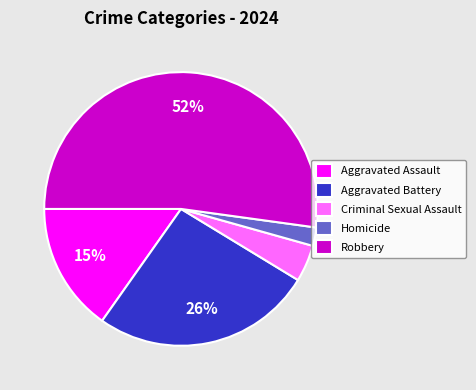

Do Robbery and Aggravated Battery together represent more than half of the pie?

Yes